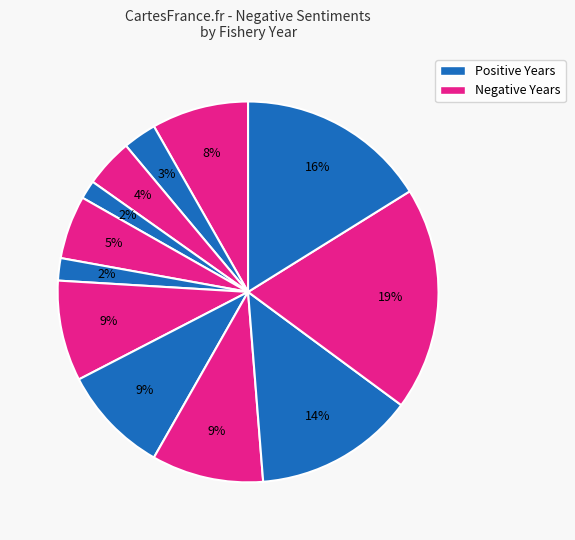

How many slices are in this pie chart?

12